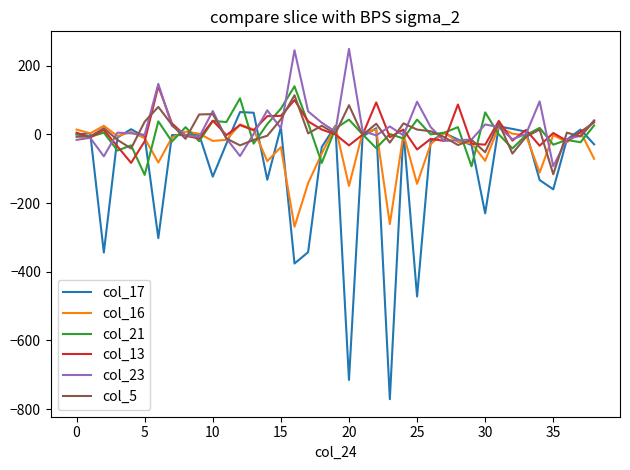

What is the lowest value of the col_5 series?

-116